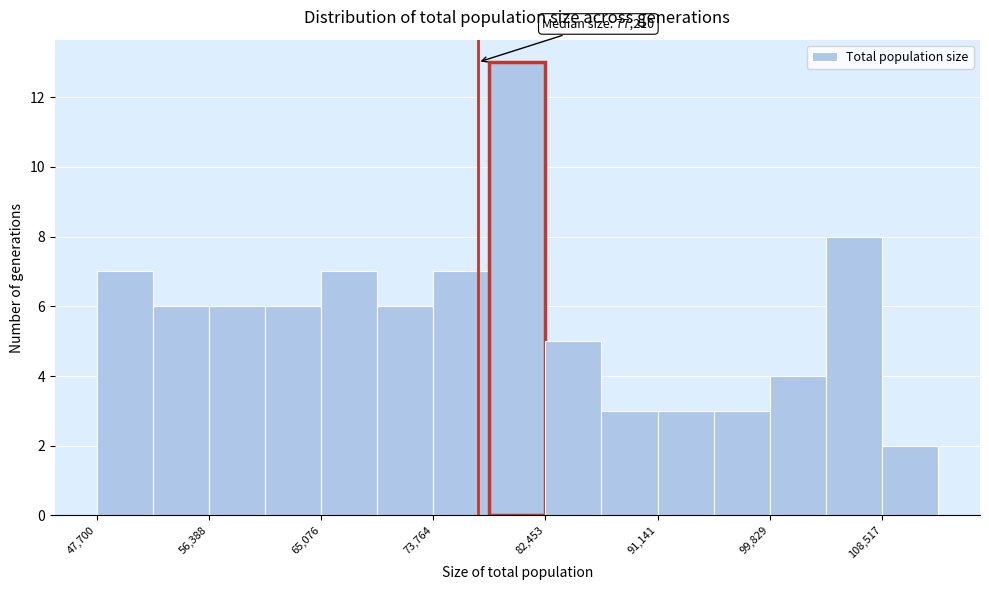

Which range on the x-axis has the tallest bar?

78000 to 82000